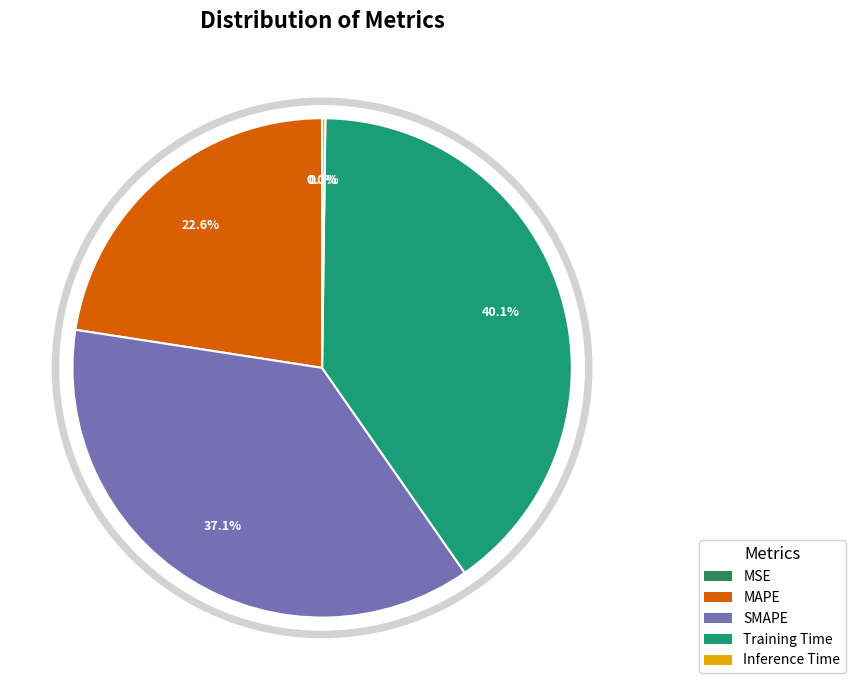

To the nearest percent, what percentage of the pie is MAPE?

23%